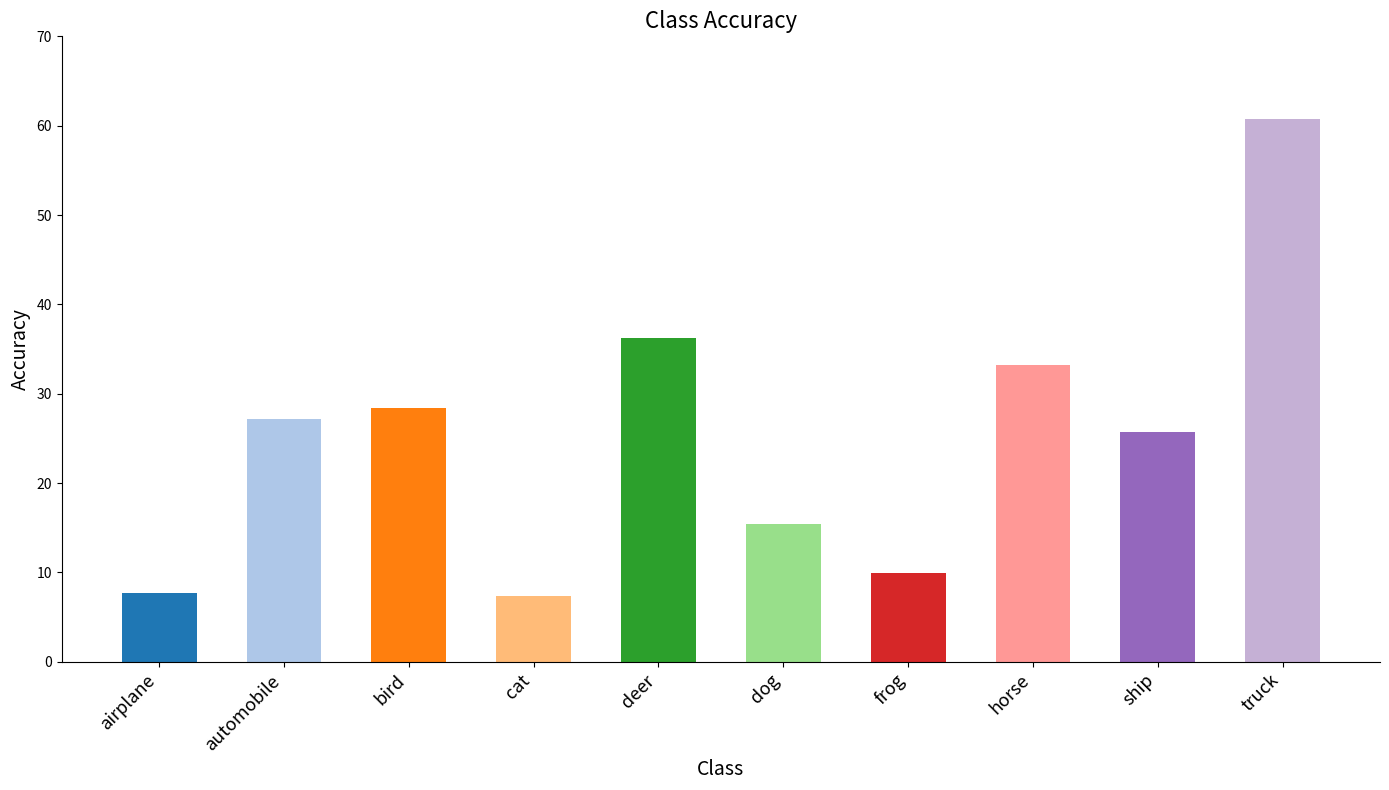

What is the smallest value displayed?

7.3